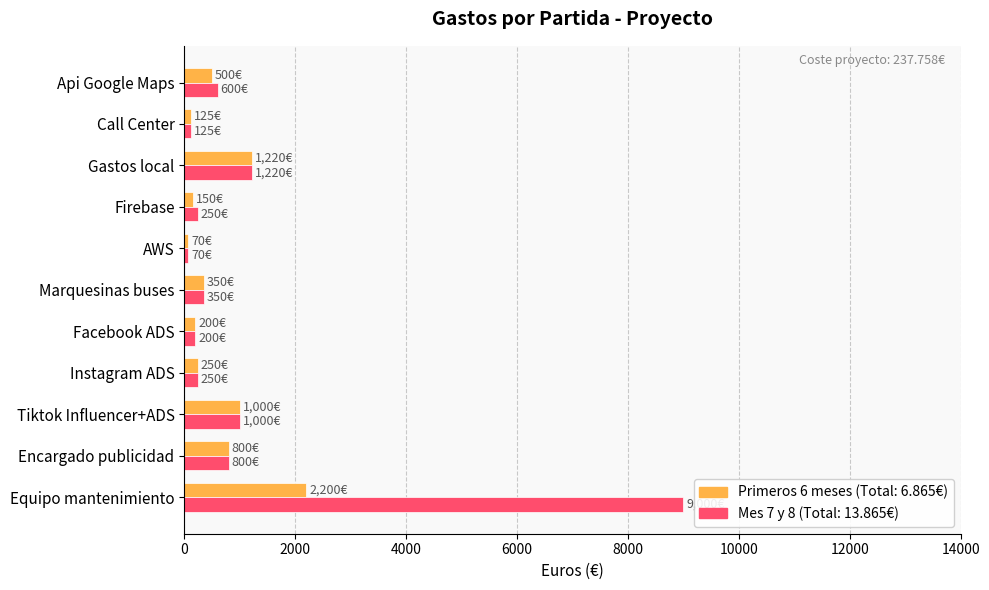

What is the maximum value shown in the chart?

9000